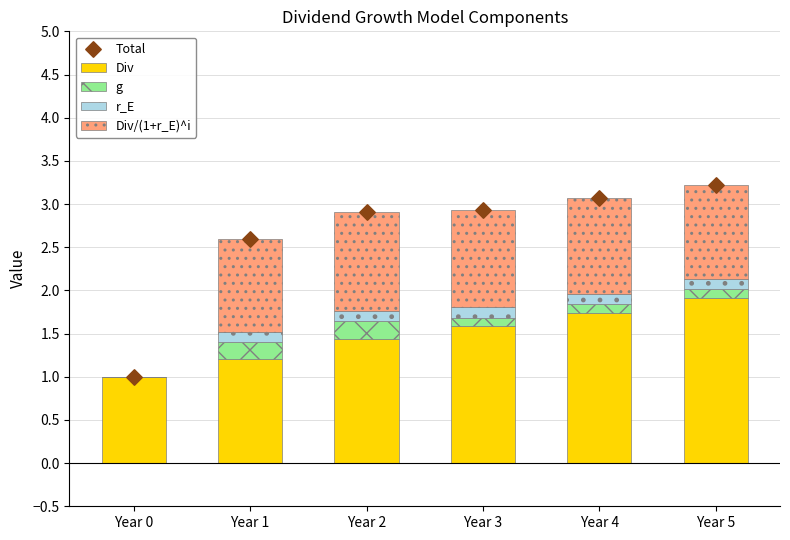

Is the value of Div/(1+r_E)^i at Year 2 greater than the value of g at Year 5?

Yes